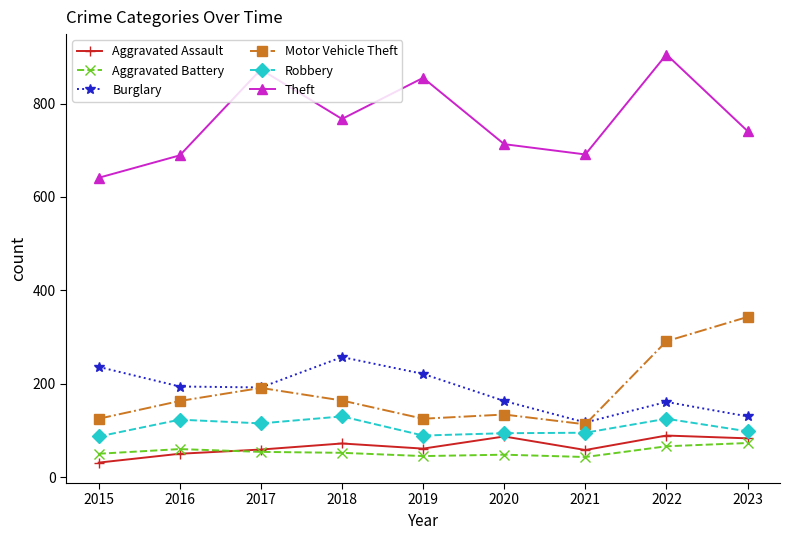

True or false: Theft and Aggravated Battery intersect in this chart.

False